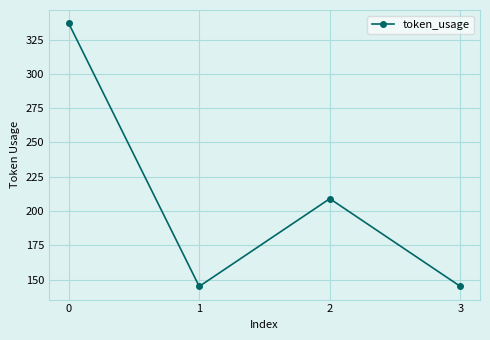

Is this an area chart (filled region under the line)?

No